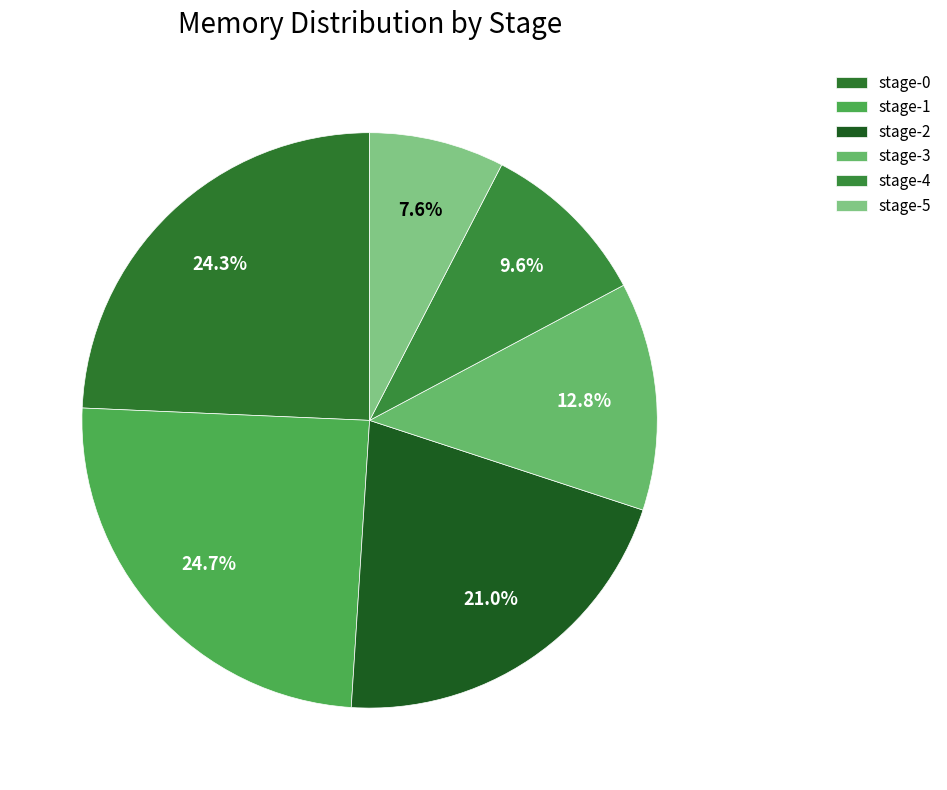

What percentage is the stage-5 slice, to the nearest percent?

8%